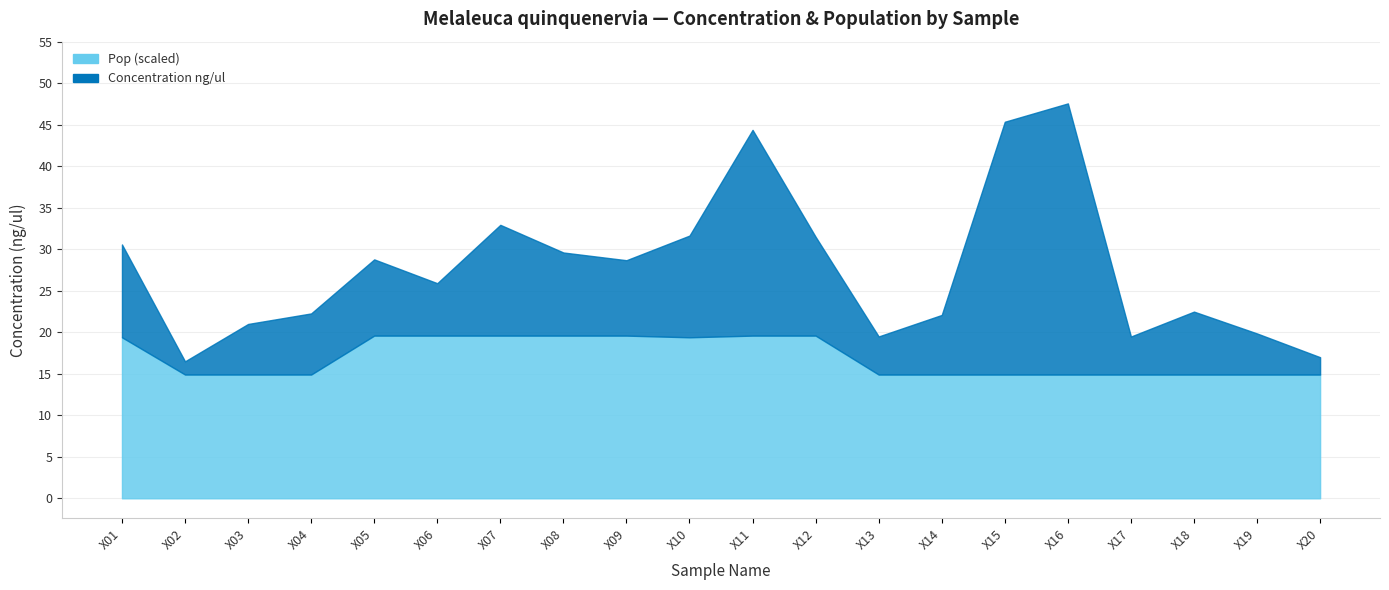

The value of Concentration ng/ul at X09 is 12.7. True or false?

False